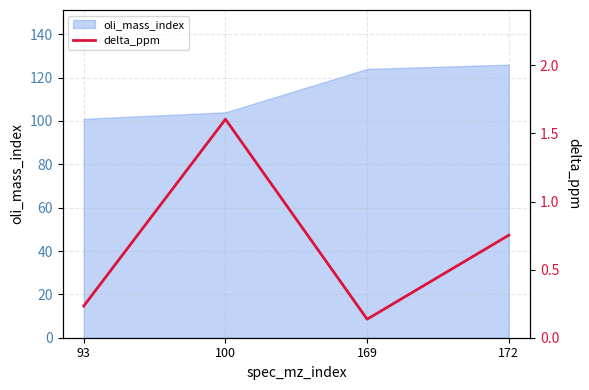

The oli_mass_index series shows 104 at 100. True or false?

True